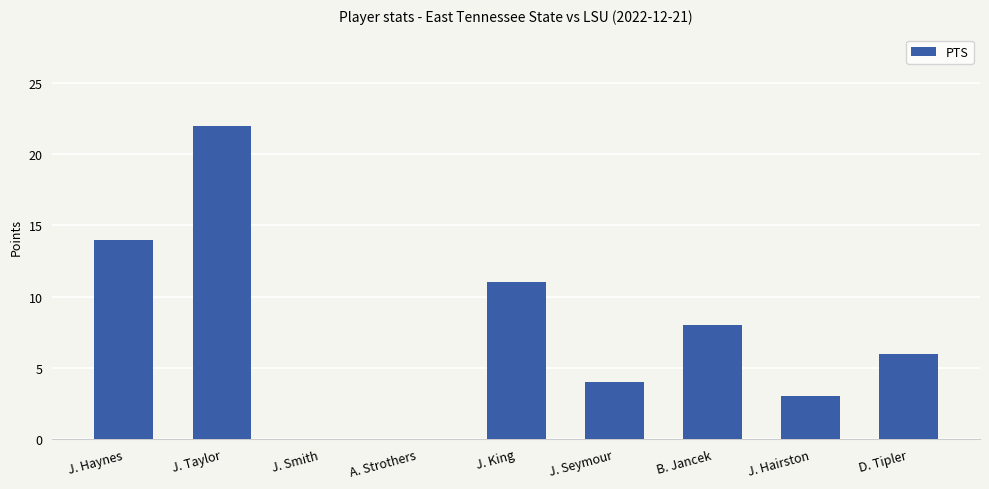

Count the number of data series in this chart.

1